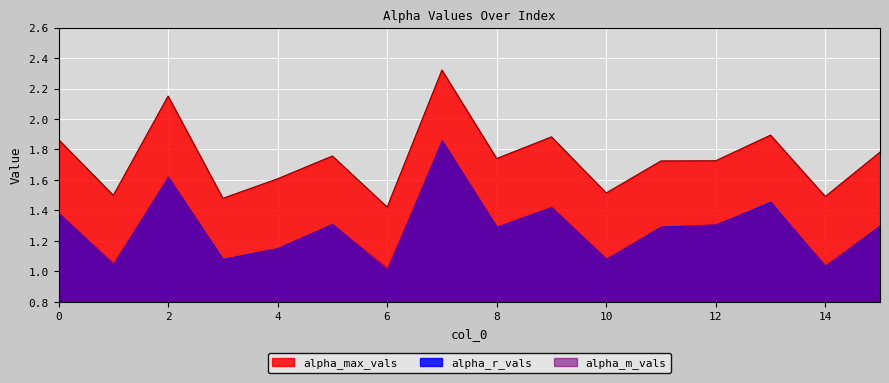

Is it true that alpha_r_vals equals 1.9 at 10?

False